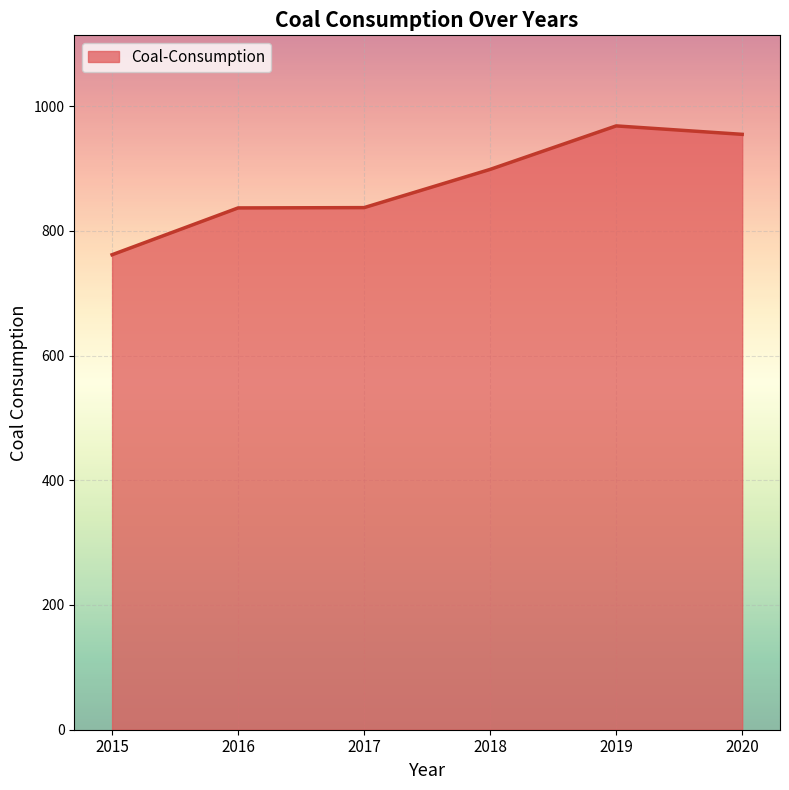

At which category does the chart reach its minimum across all series?

2015